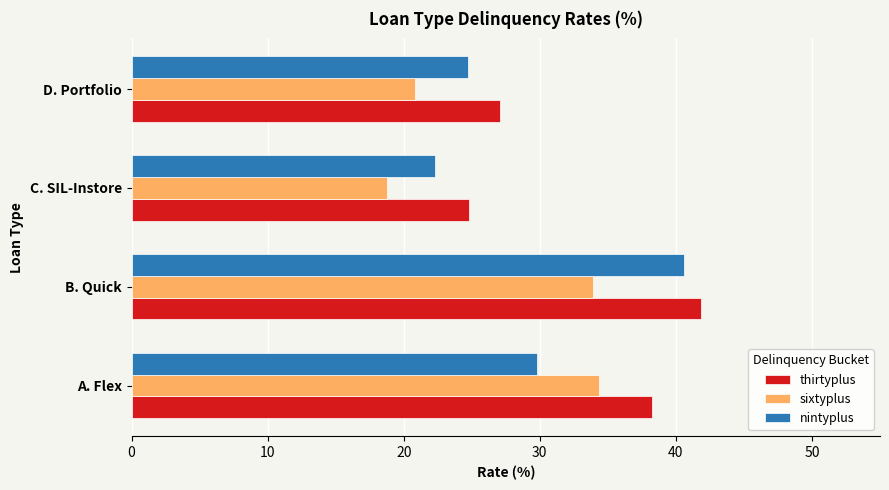

Rank the series at D. Portfolio from lowest to highest value.

sixtyplus, nintyplus, thirtyplus